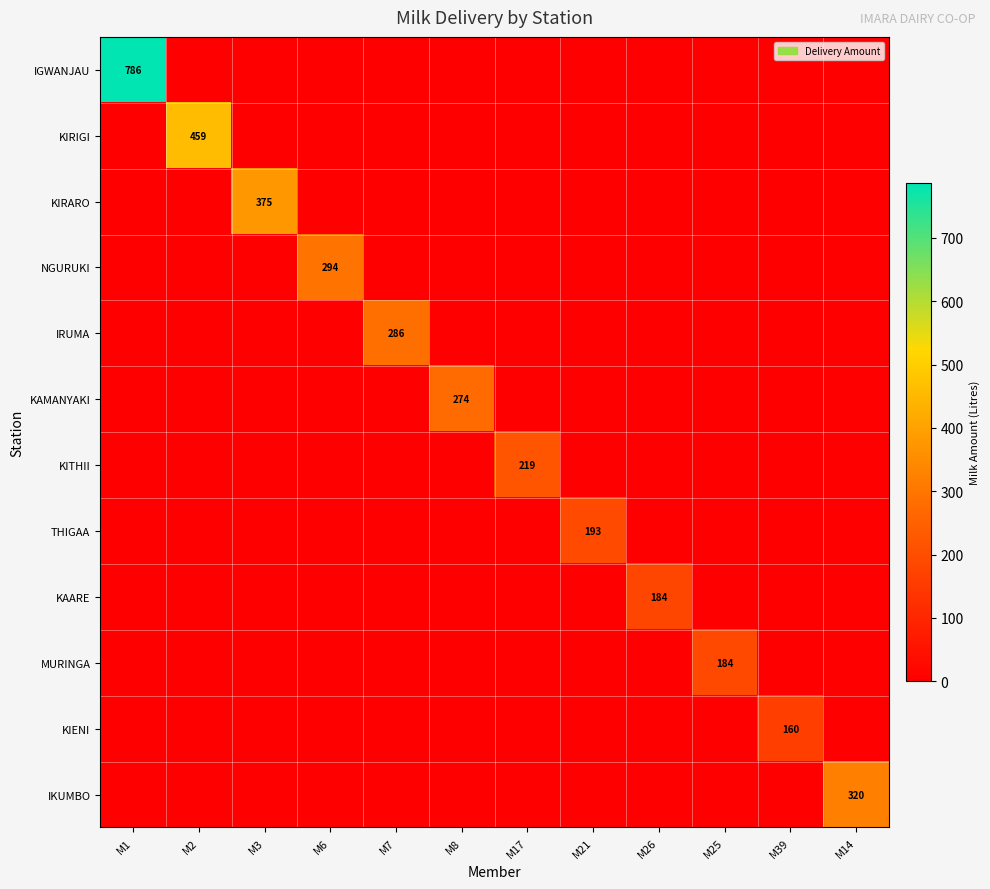

Is it true that IGWANJAU equals 0.0 at M25?

True